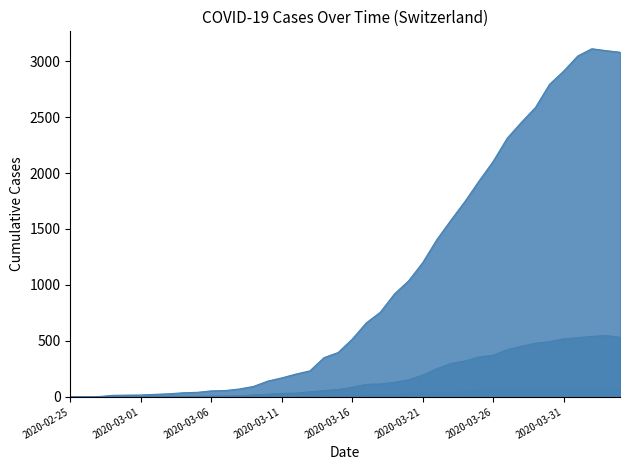

At which category does CH_line reach its first local peak?

37